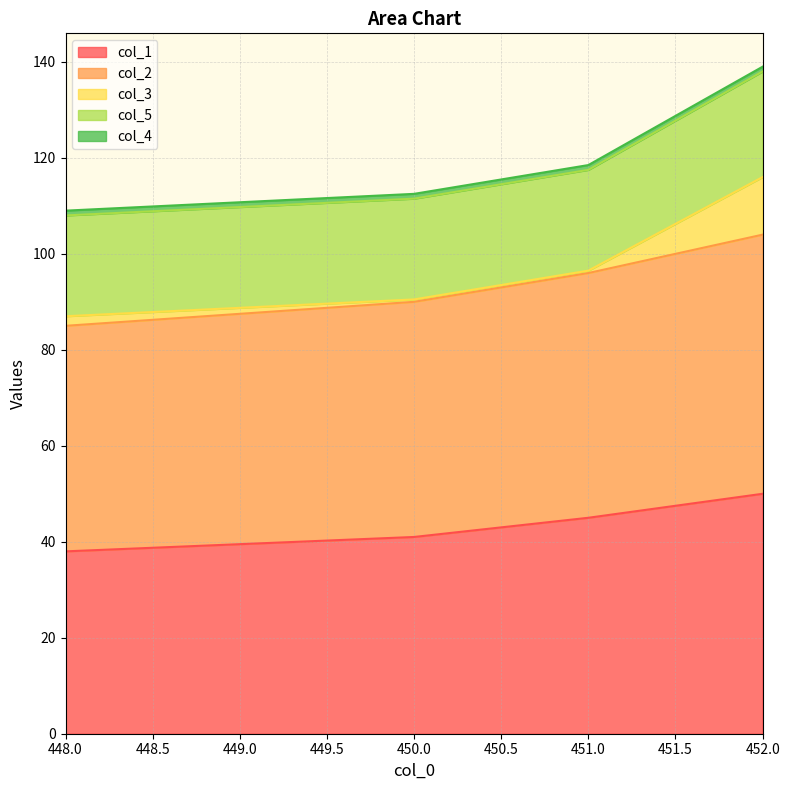

Which series has the widest spread of values?

col_1